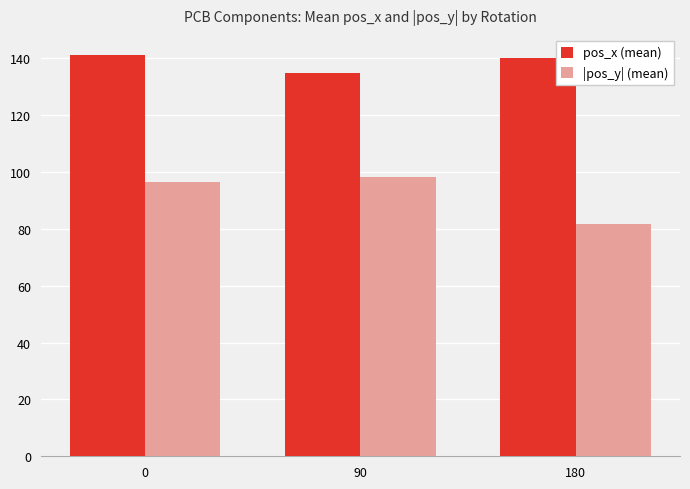

How many bars are there in total?

6